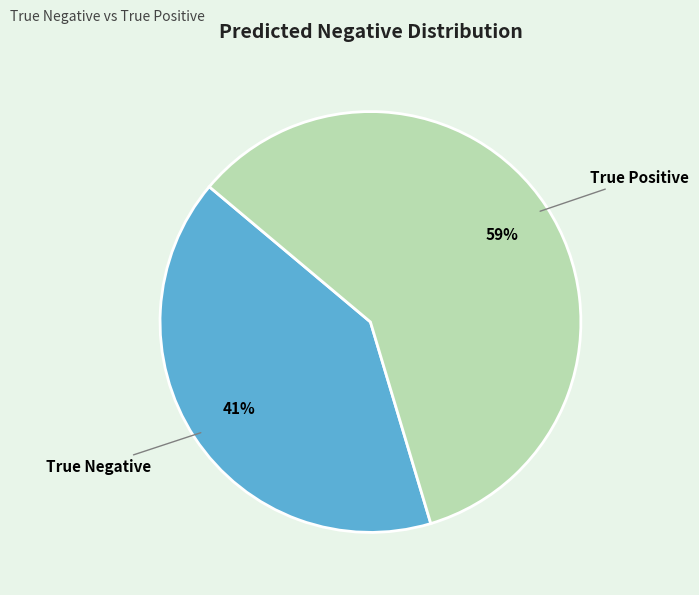

Is it true that True Positive is 59% of the pie?

True